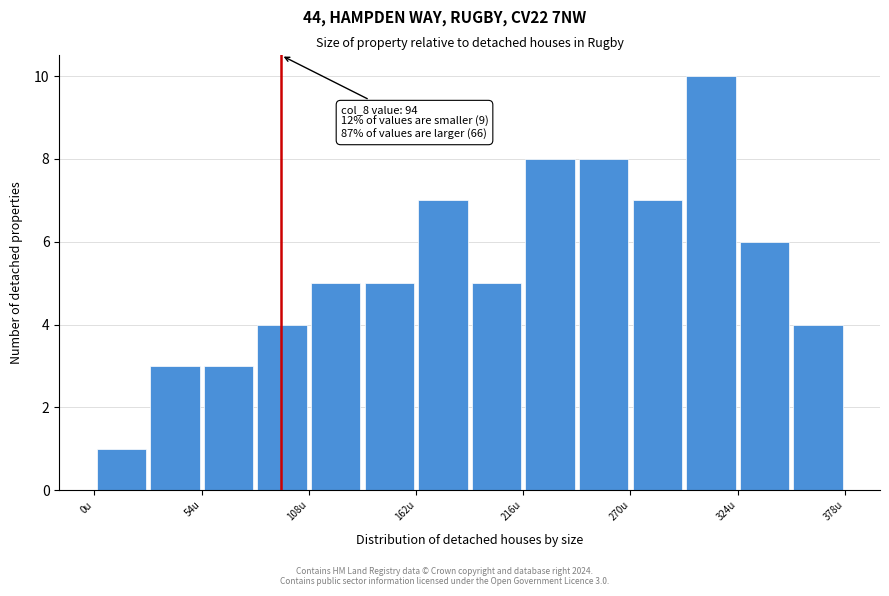

Read against the x-axis, roughly where is the centre of the tallest bar?

310